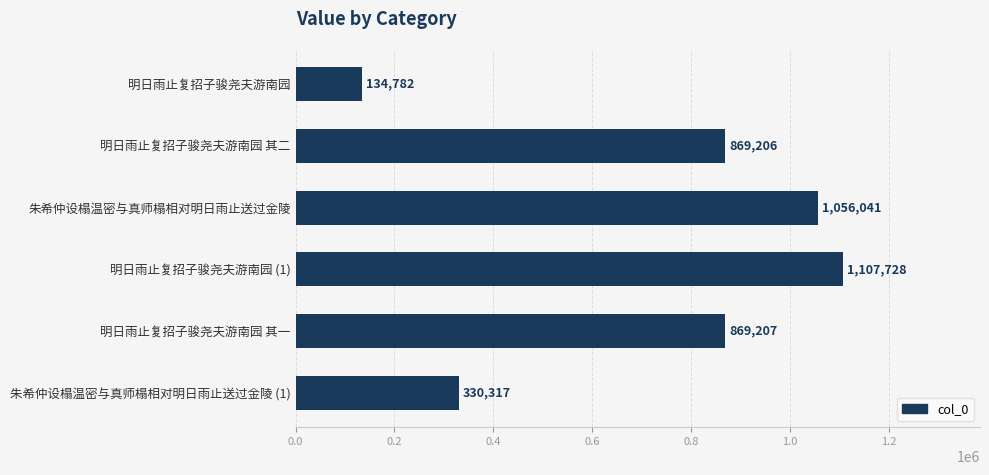

What is the change in value from 明日雨止复招子骏尧夫游南园 其二 to 明日雨止复招子骏尧夫游南园 (1)?

+238522